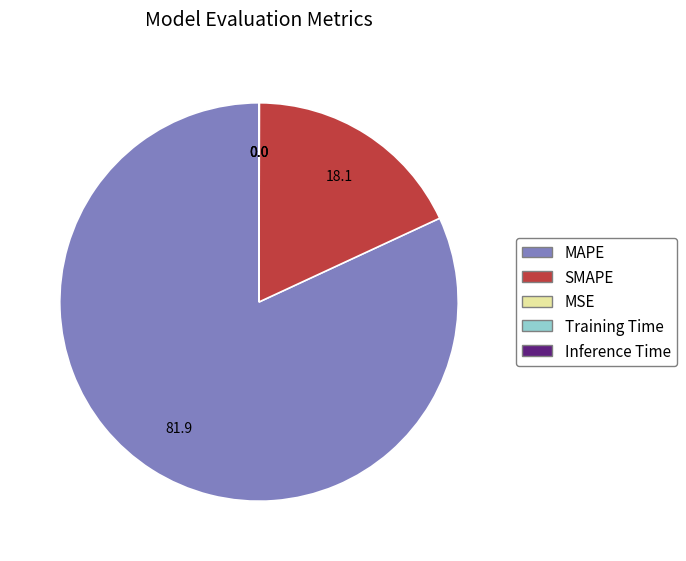

What is the largest slice in the pie chart?

MAPE